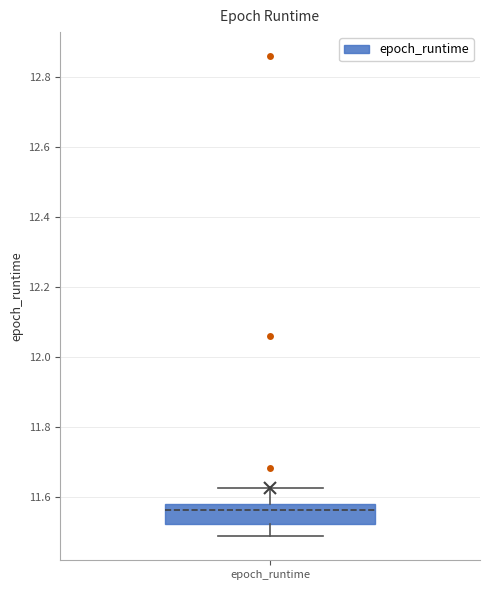

Transcribe this box plot: give where the median line is, the range the box spans, and where the two whiskers end, as read against the y-axis. The values are not printed on the chart, so give them approximately, as read against the axis.

median 11.56, box 11.52 to 11.58, whiskers 11.48 to 11.62